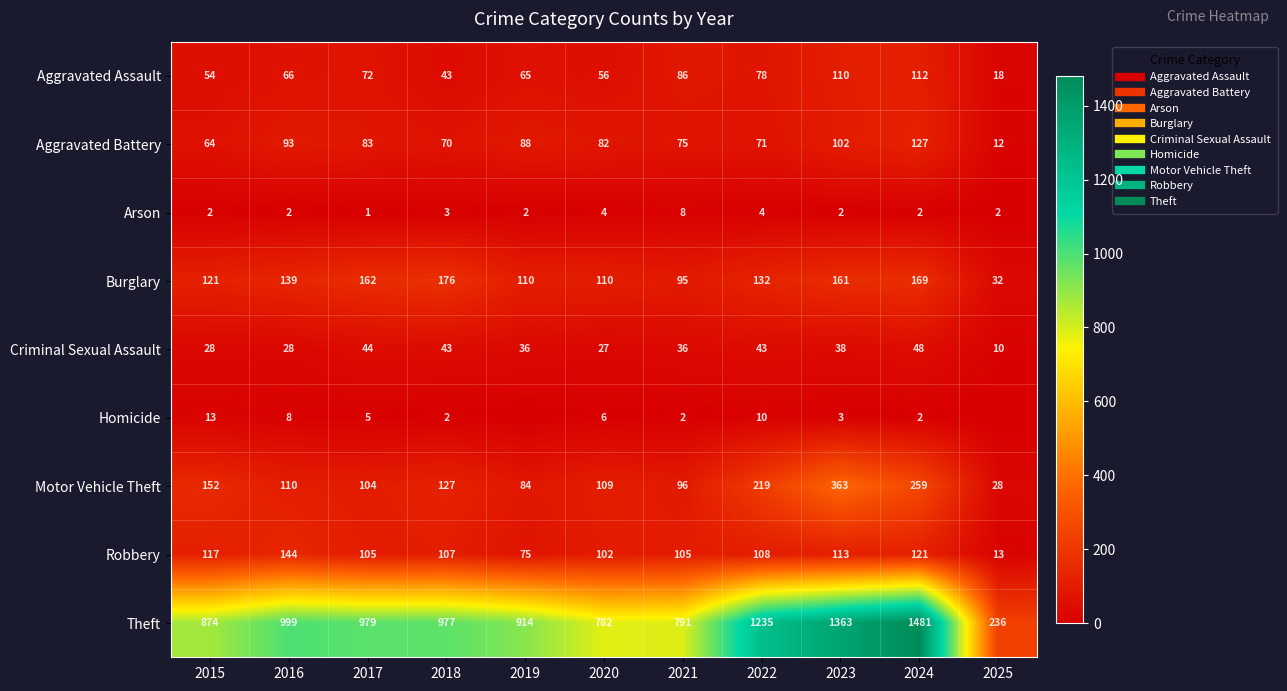

How many categories are shown in the chart?

11